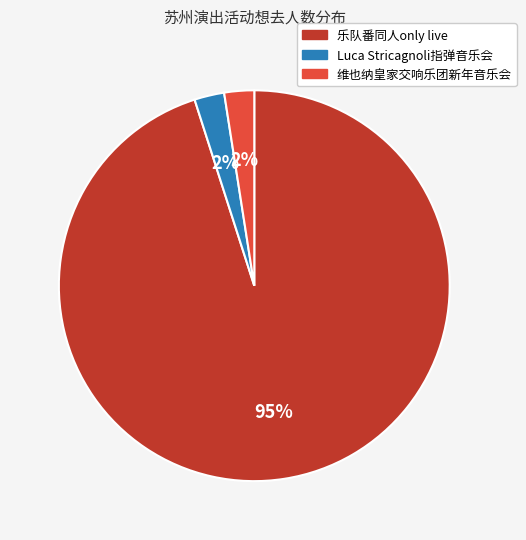

How many segments does this pie chart have?

3